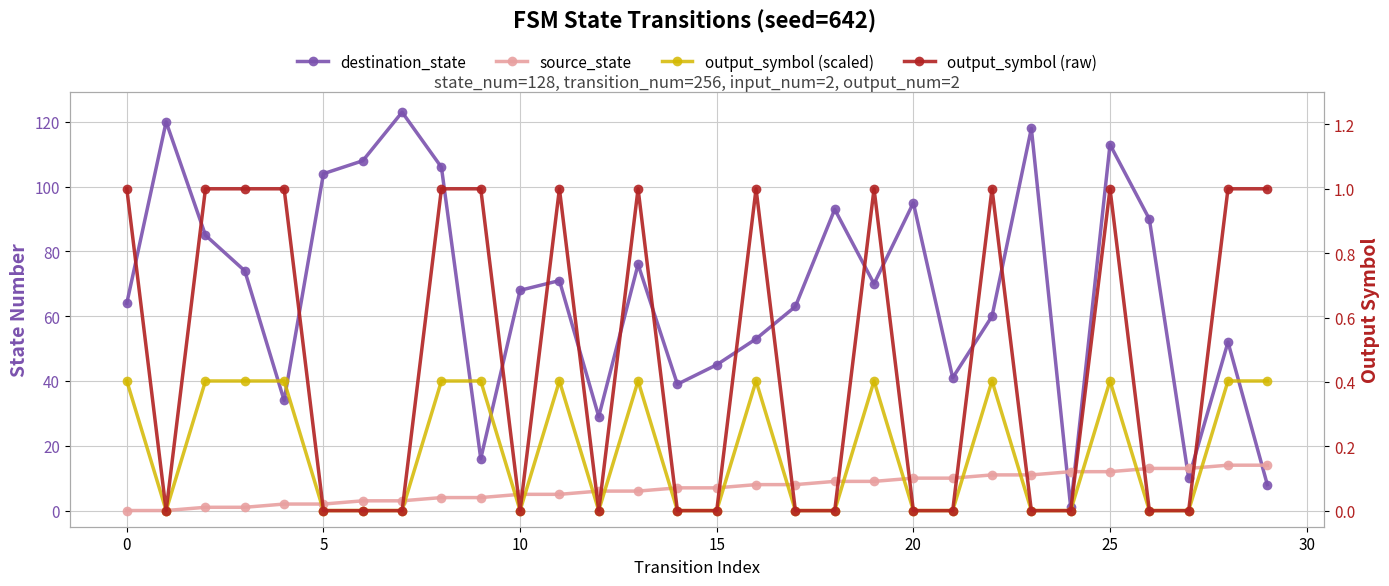

What is the label of the 6th point from the right?

24